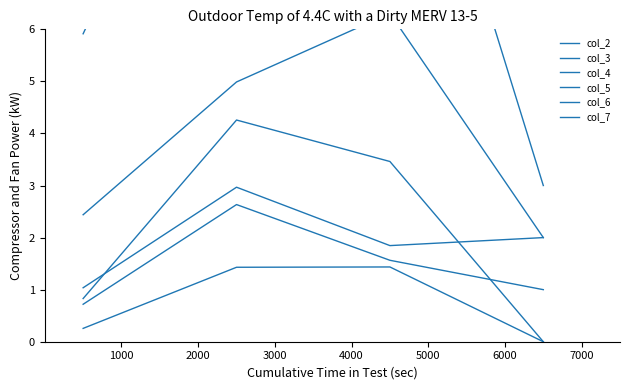

What is the difference between the second highest and minimum values in the col_4 series?

1.4